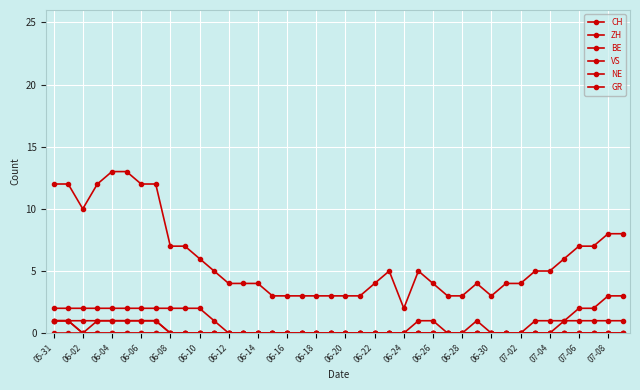

How many distinct data groups are displayed?

6